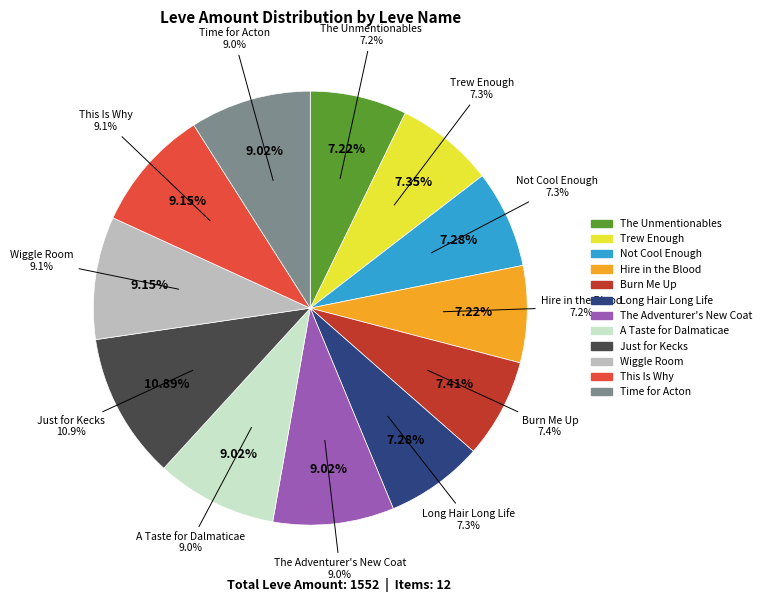

How many segments does this pie chart have?

12